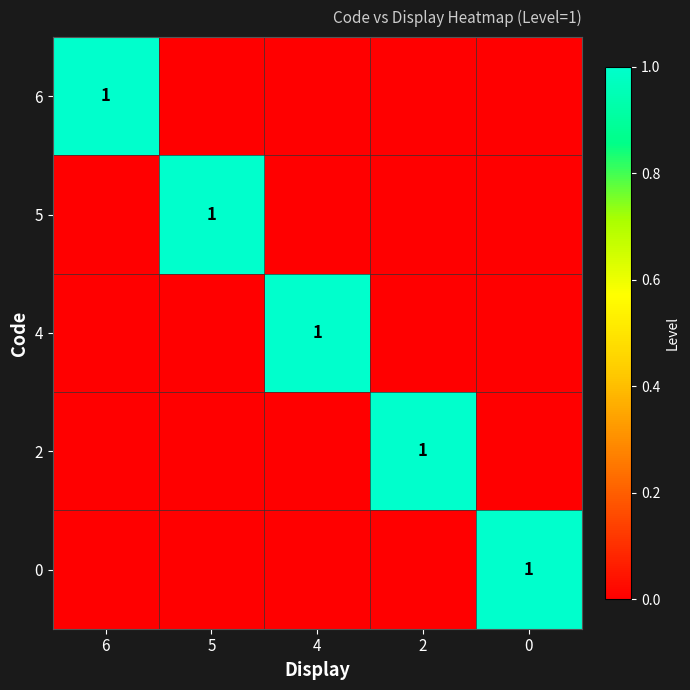

Is it true that 6 equals 1 at 2?

False